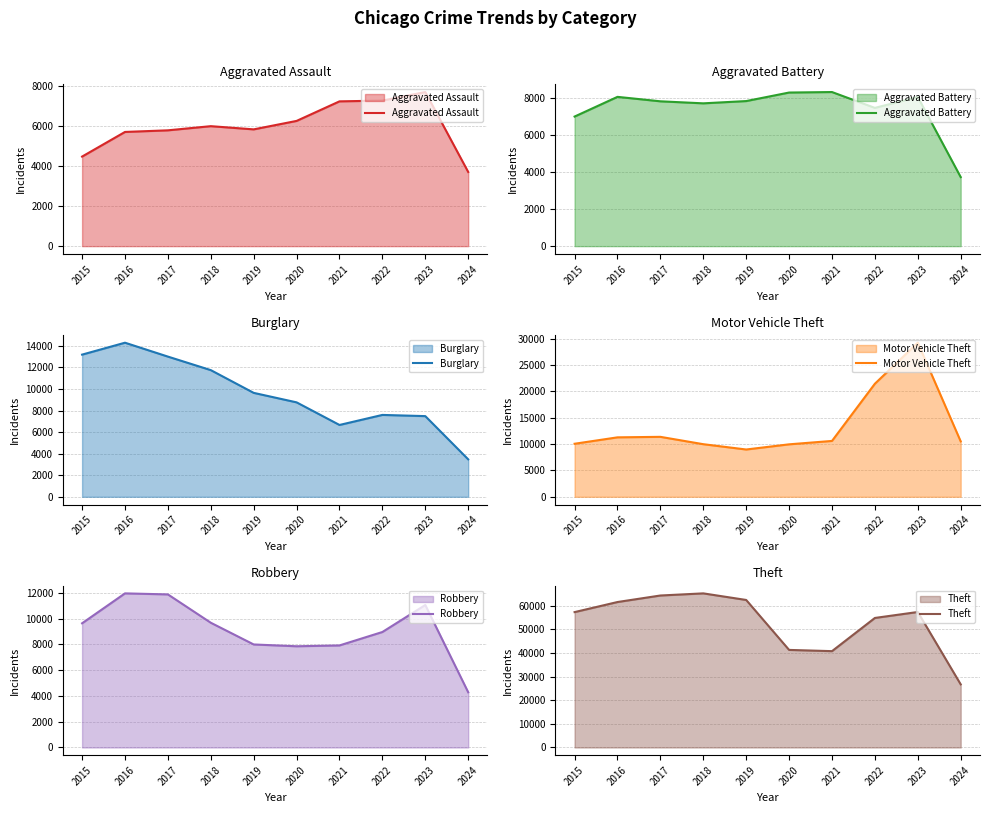

What is the difference between the Motor Vehicle Theft values at 2021 and 2015?

535